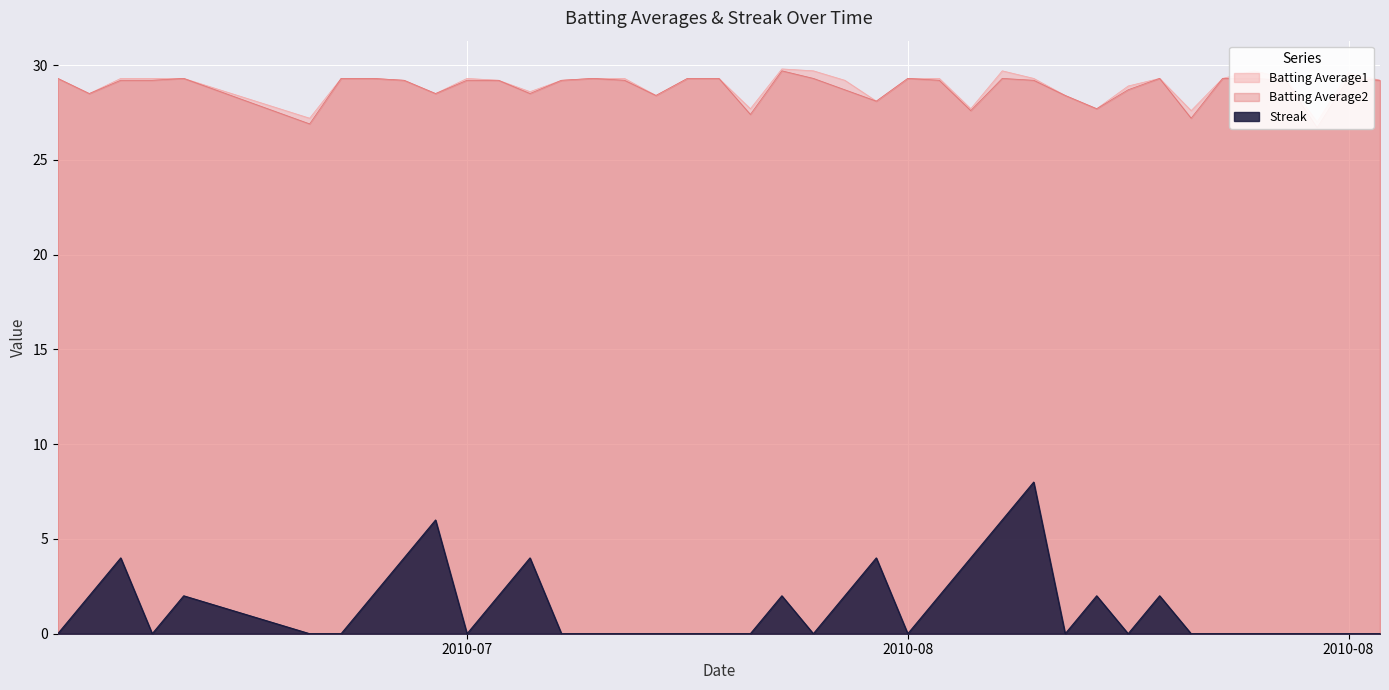

What is the sum of all Batting Average1 values?

1156.9